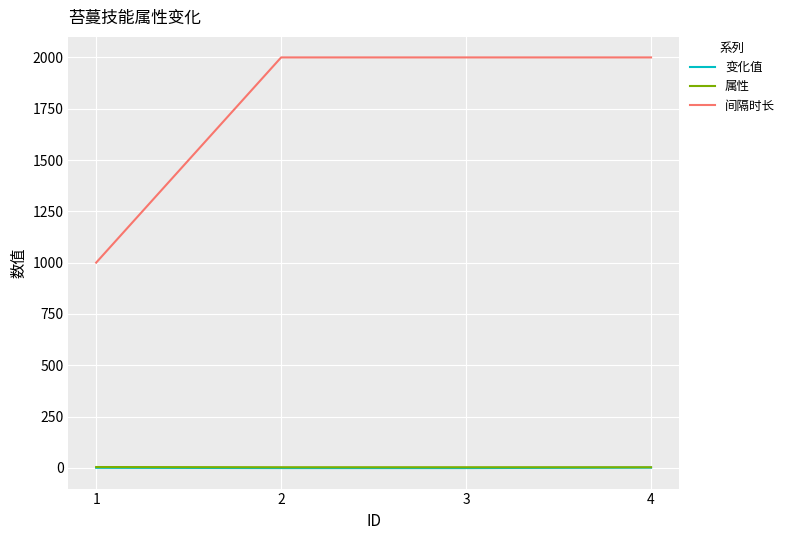

The 属性 series shows 4.0 at 1. True or false?

True